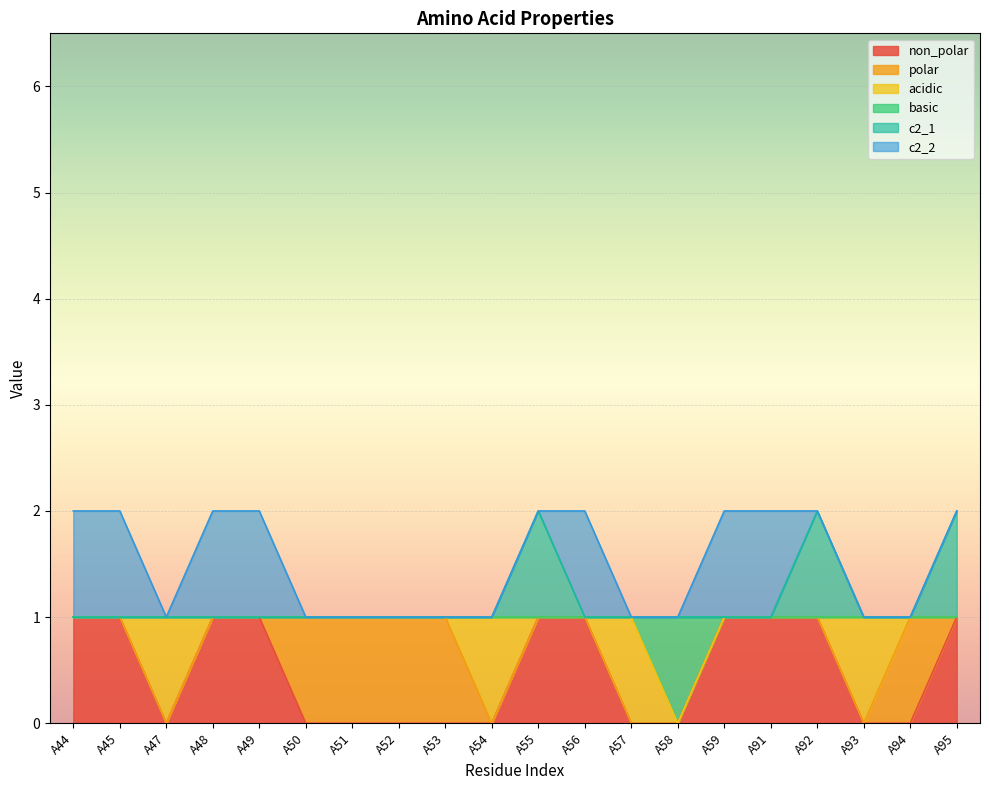

What is the value of the basic point at the 6th from the left?

1